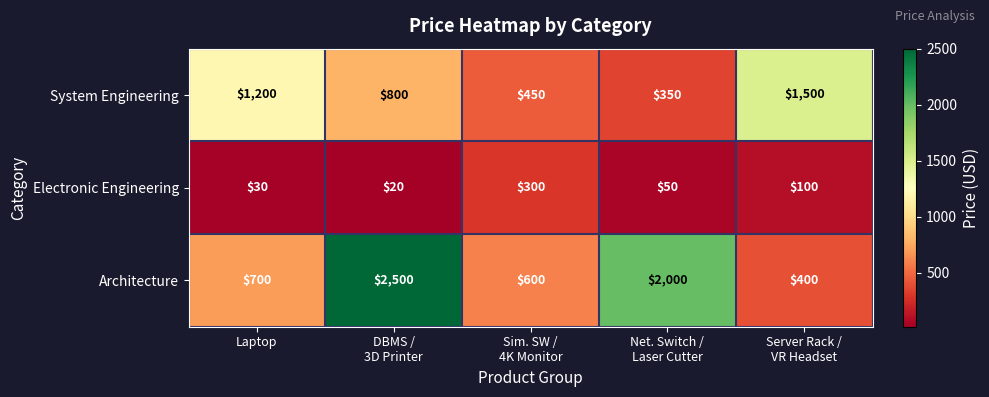

Reading left to right, extract all data points from this chart.

System Engineering: 1200	800	450	350	1500
Electronic Engineering: 30	20	300	50	100
Architecture: 700	2500	600	2000	400